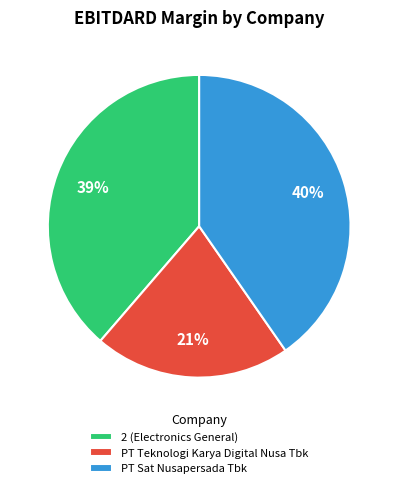

Which slice is the largest?

PT Sat Nusapersada Tbk